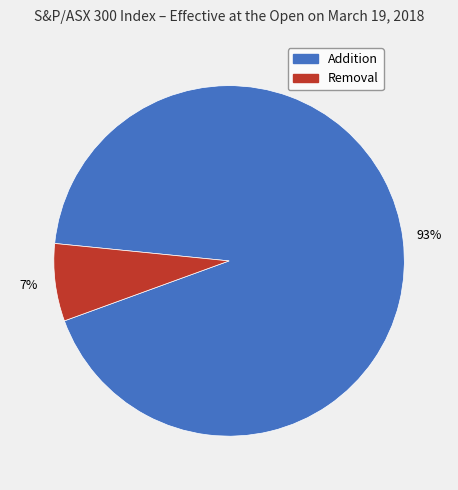

Which category accounts for the majority?

Addition